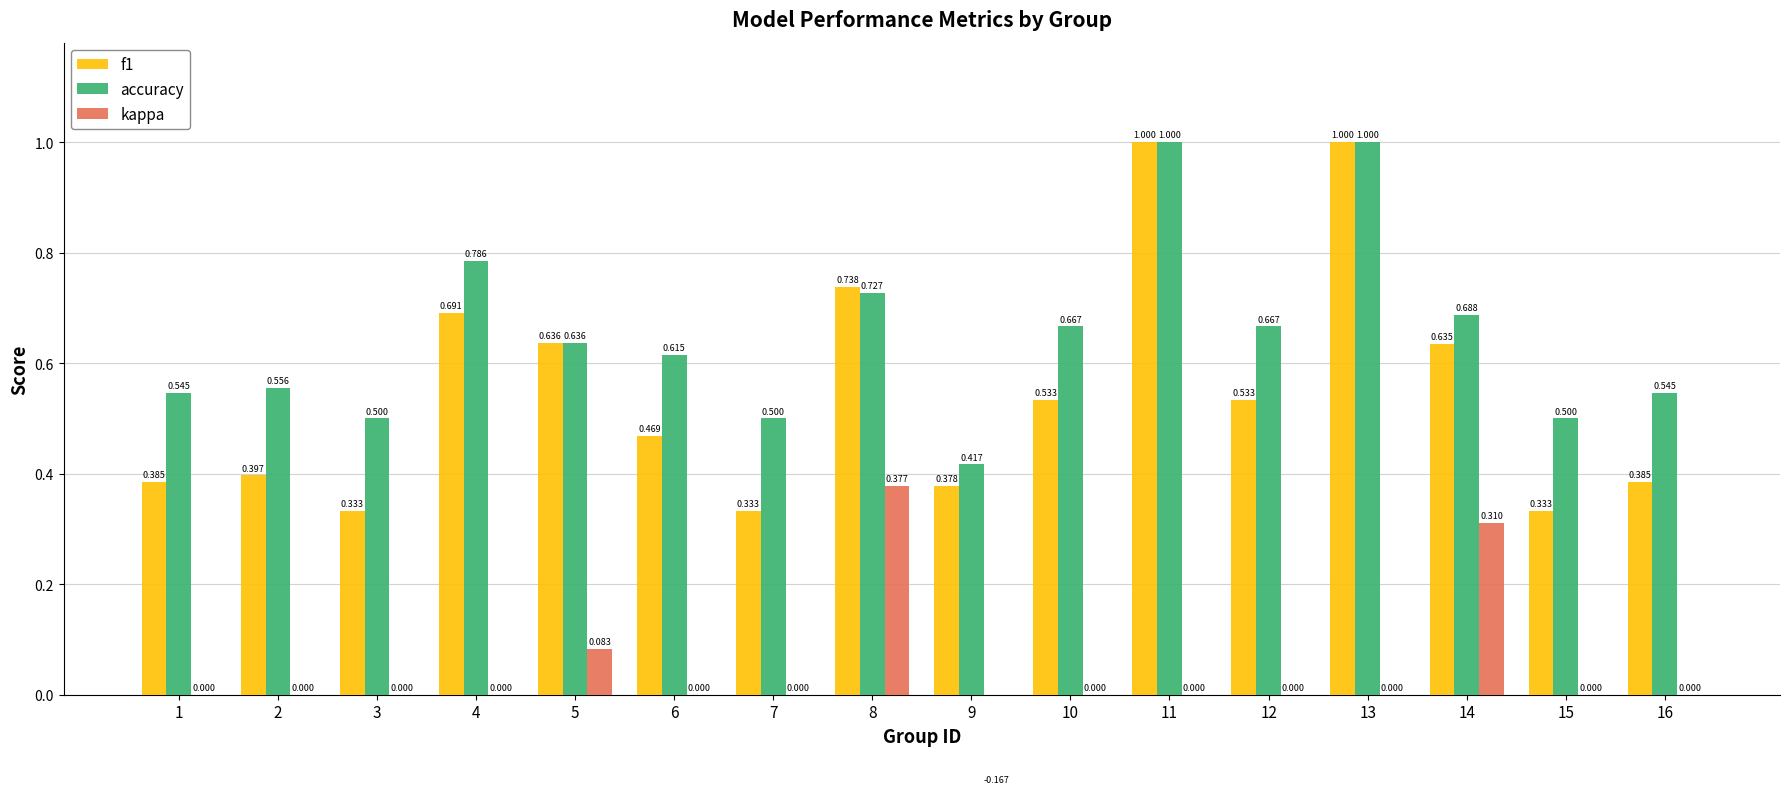

How many accuracy values are between 0 and 1?

16